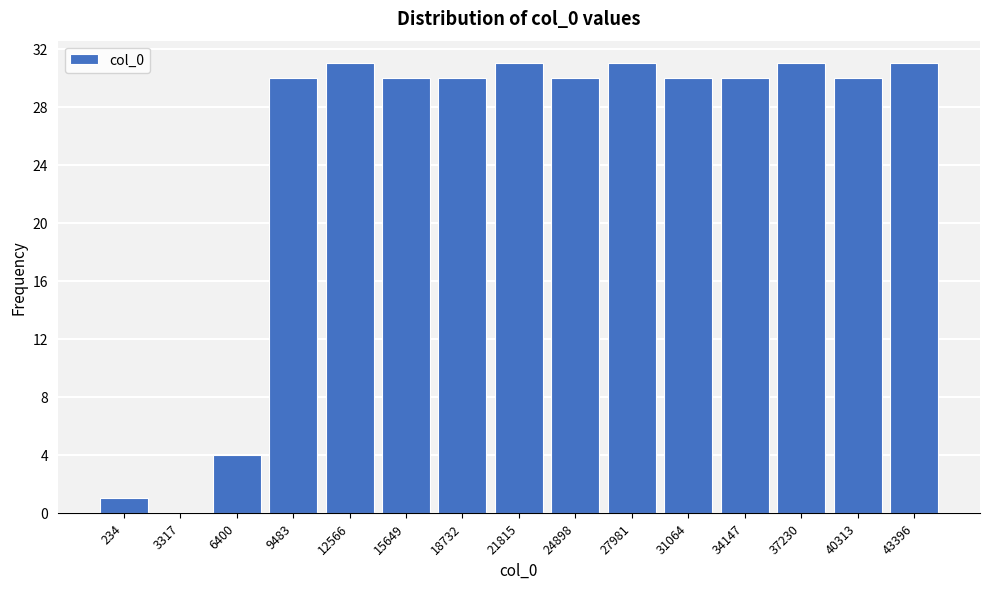

Reading left to right, list all the values displayed in this chart.

234=1	3317=0	6400=4	9483=30	12566=31	15649=30	18732=30	21815=31	24898=30	27981=31	31064=30	34147=30	37230=31	40313=30	43396=31